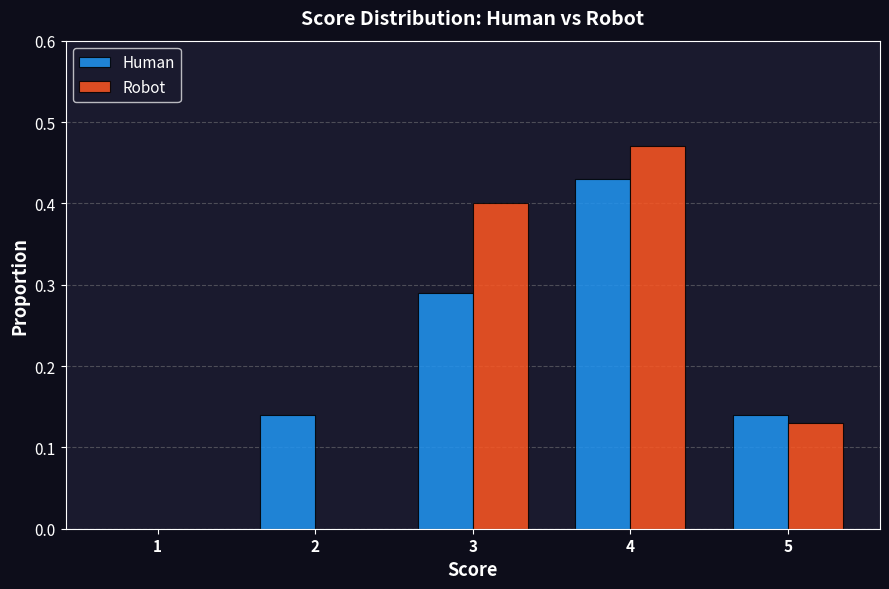

At which label is Human closest to 0?

1